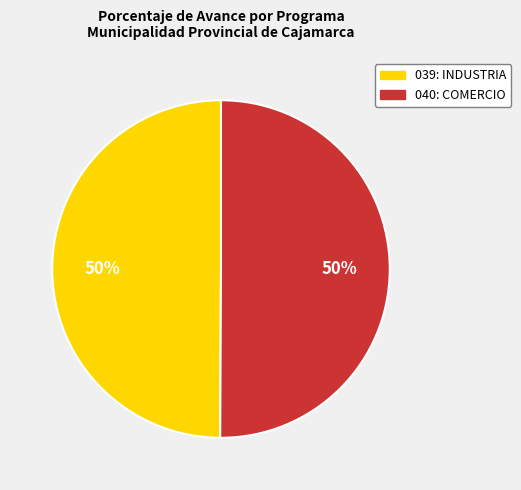

Is it true that 040: COMERCIO is 44% of the pie?

False